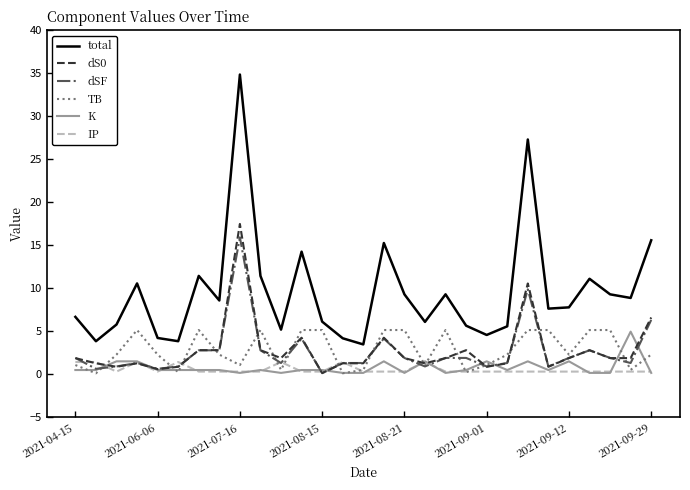

At how many categories does at least one series exceed 14?

5